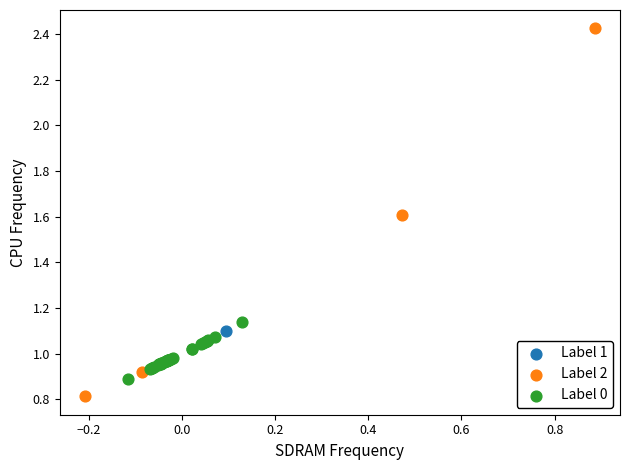

What are all the series names shown in the legend?

Label 1, Label 2, Label 0